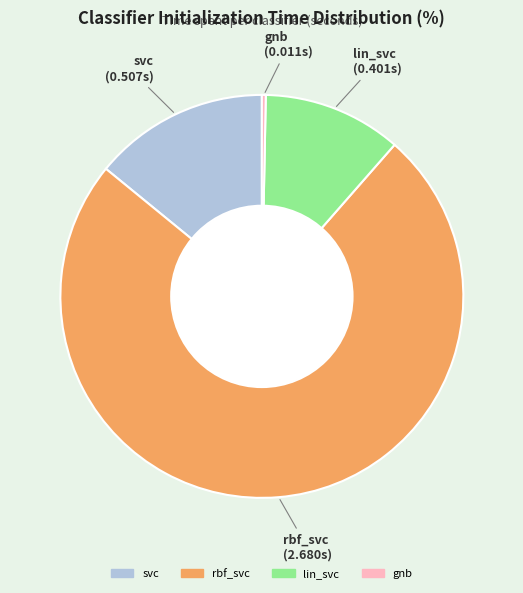

Which category has the smallest portion of the pie?

gnb